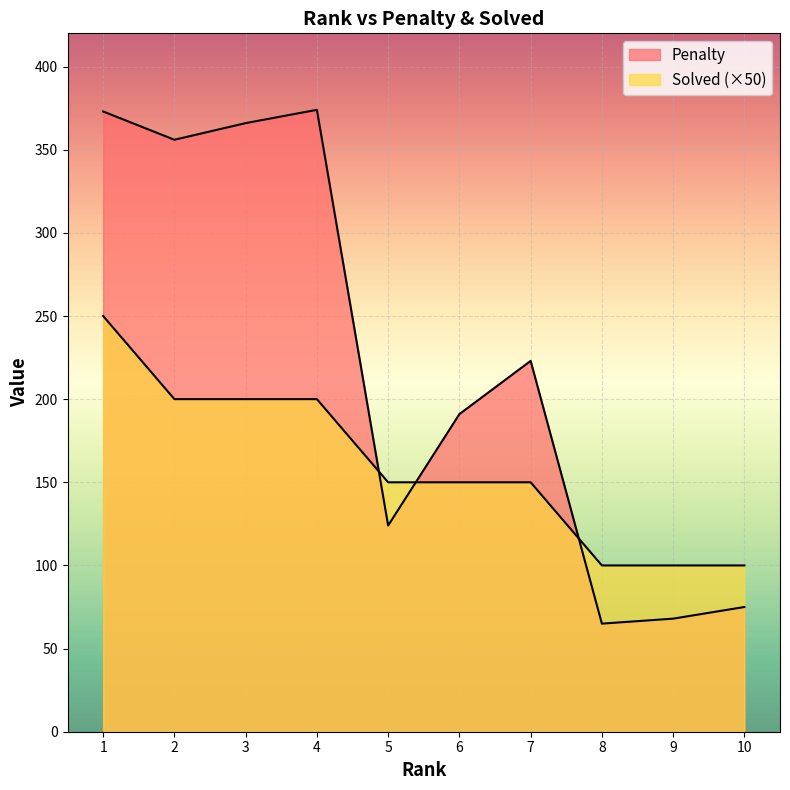

What is the value of the Solved point at the 2nd from the left?

200